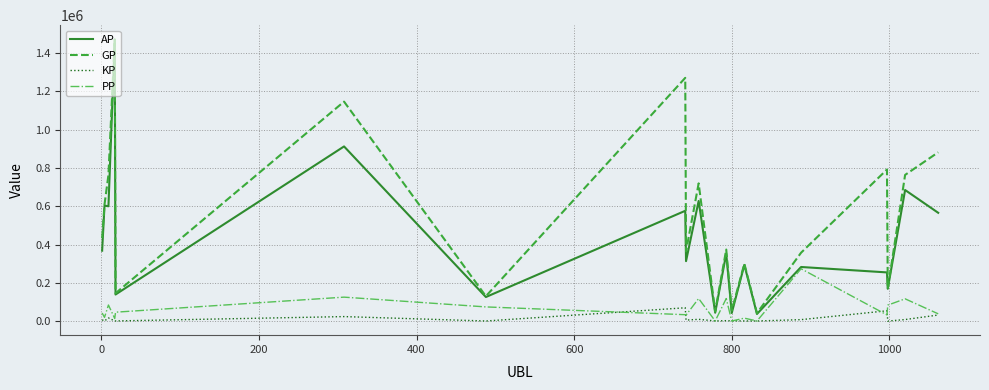

Which series has the largest total across all categories?

GP